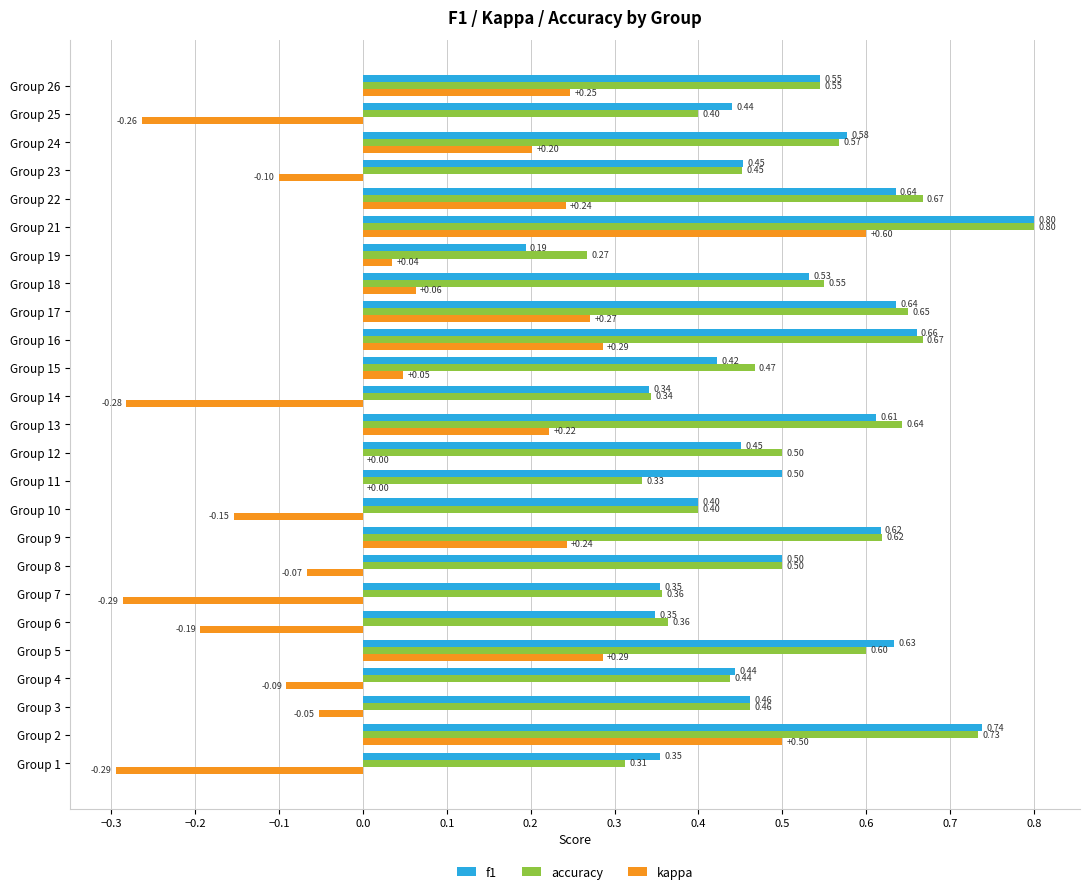

What is the sum of all f1 values?

12.6